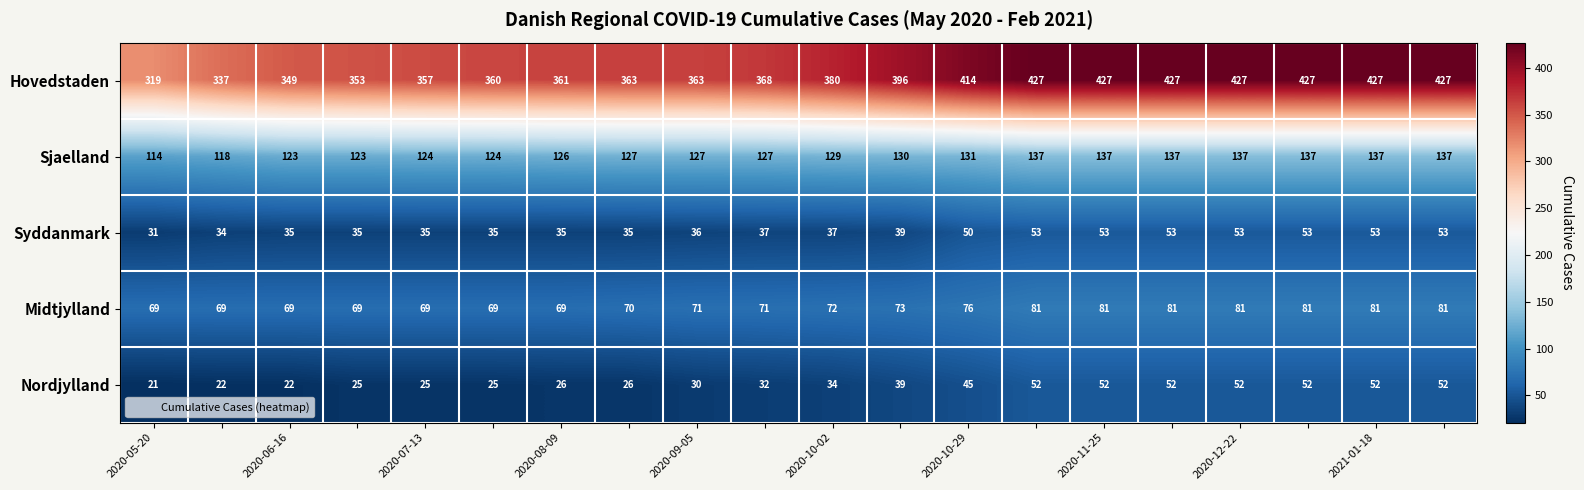

What is the greatest value displayed?

427